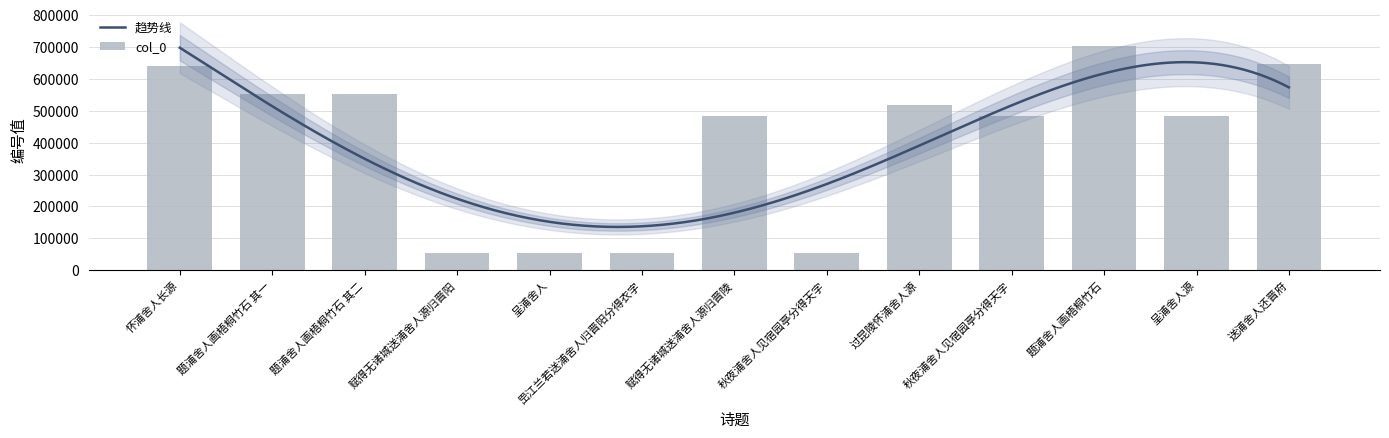

What is the greatest value displayed?

702297